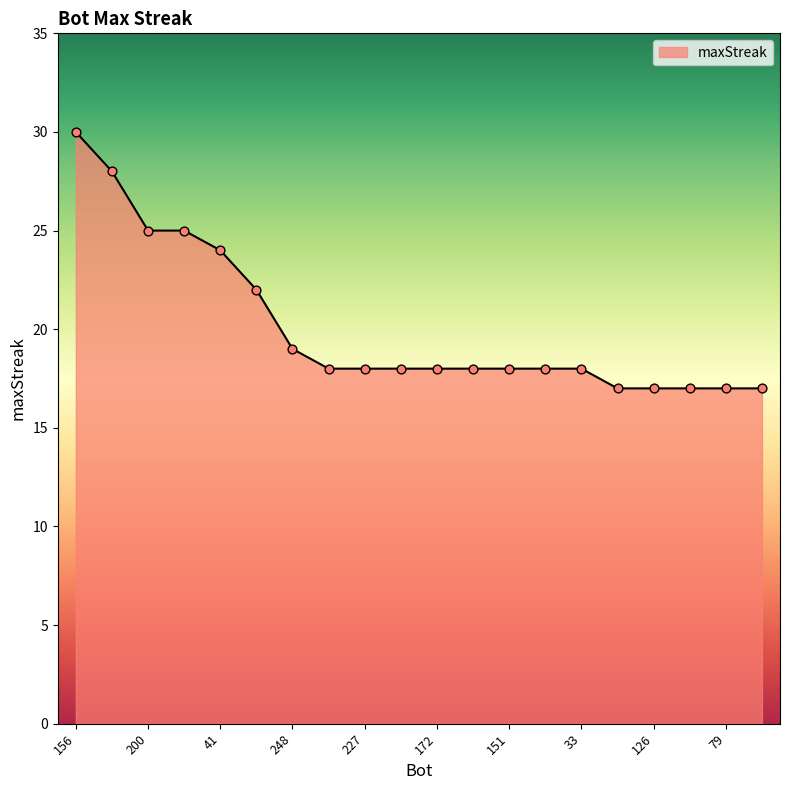

What is the maximum value shown in the chart?

30